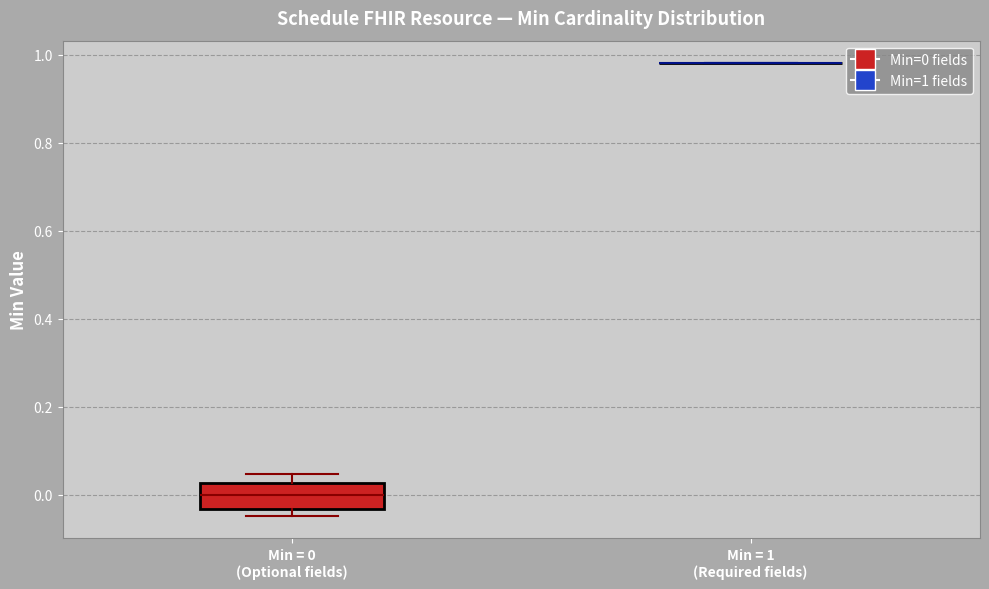

Which box is the tallest, from its lower edge to its upper edge?

Min = 0 (Optional fields)